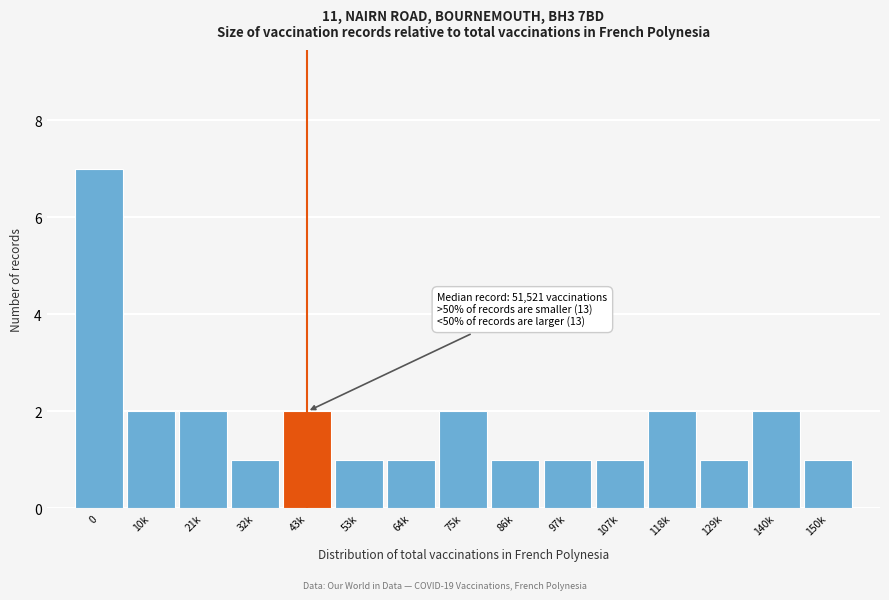

Reading left to right, extract all data points from this chart.

7	2	2	1	2	1	1	2	1	1	1	2	1	2	1